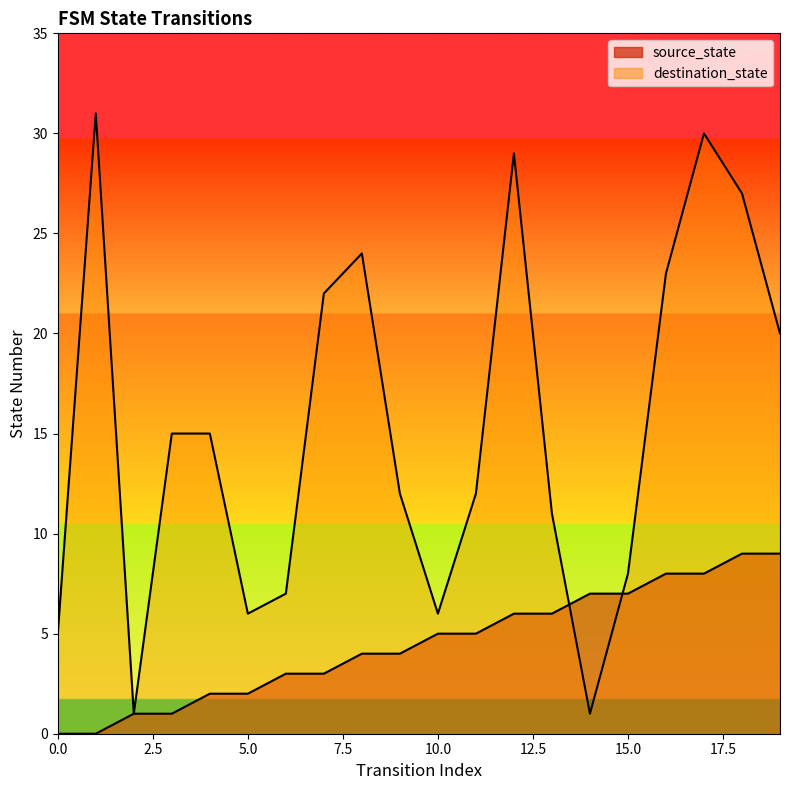

True or false: destination_state has more than 2 points higher than both neighbors.

True